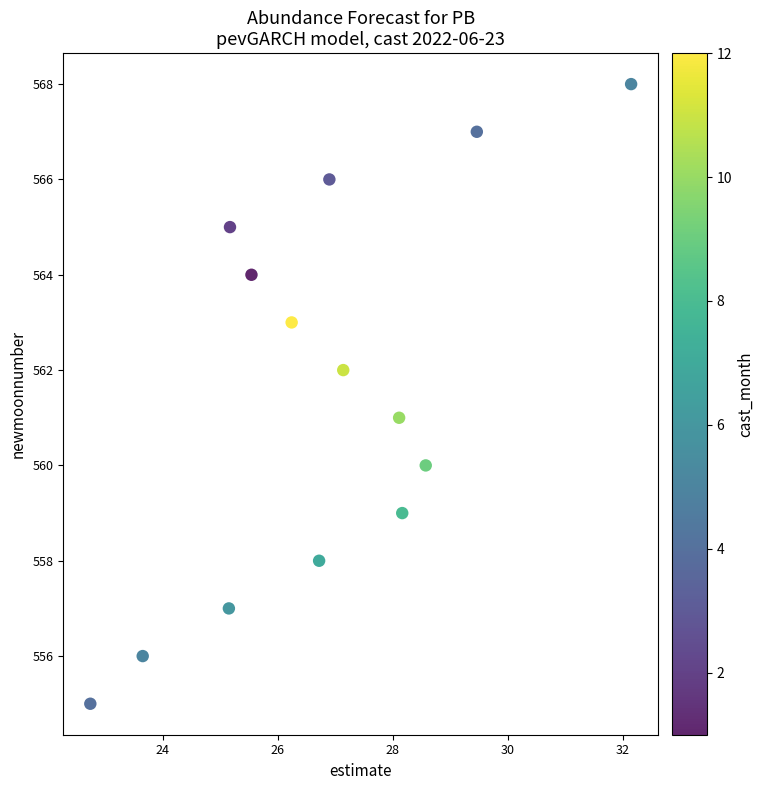

Count the number of points in this scatter plot.

14